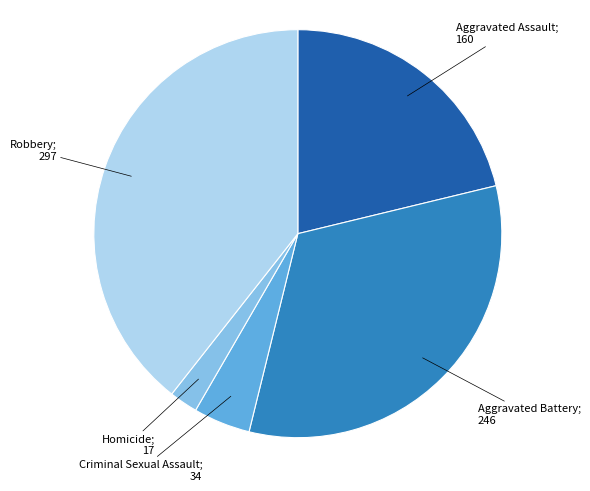

Is there a majority slice in this chart?

No